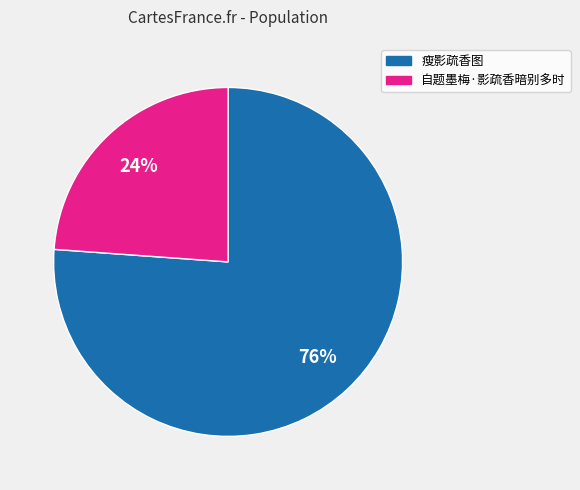

Rank the categories by value from highest to lowest.

瘦影疏香图, 自题墨梅·影疏香暗别多时